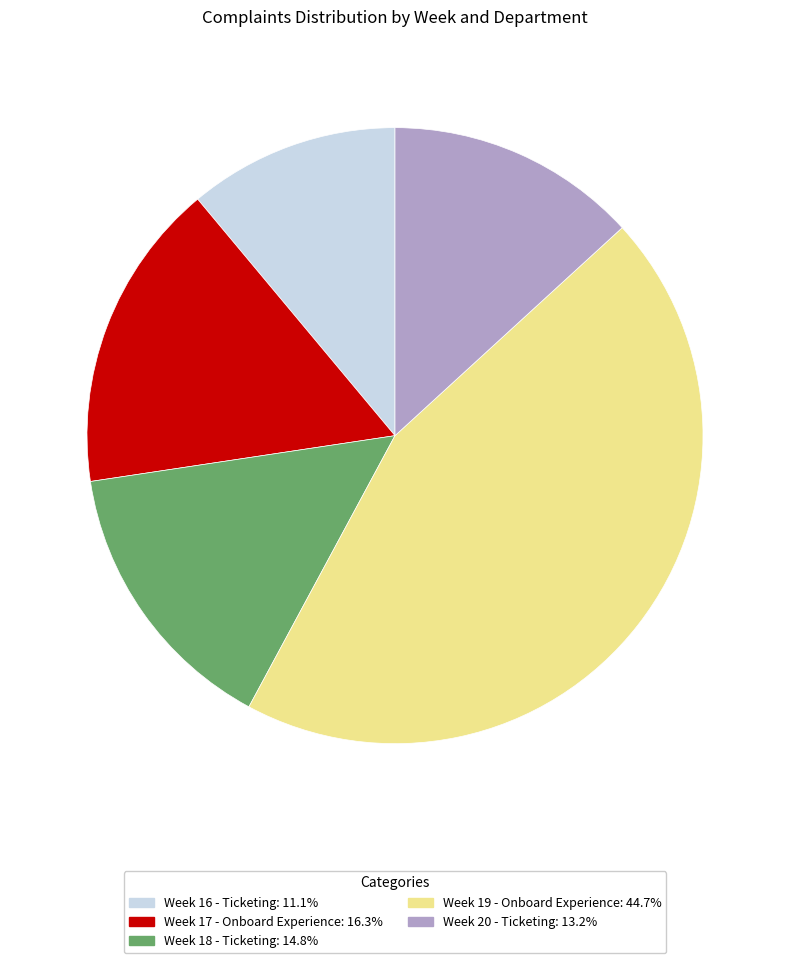

Between Week 19 - Onboard Experience and Week 18 - Ticketing, which is larger?

Week 19 - Onboard Experience